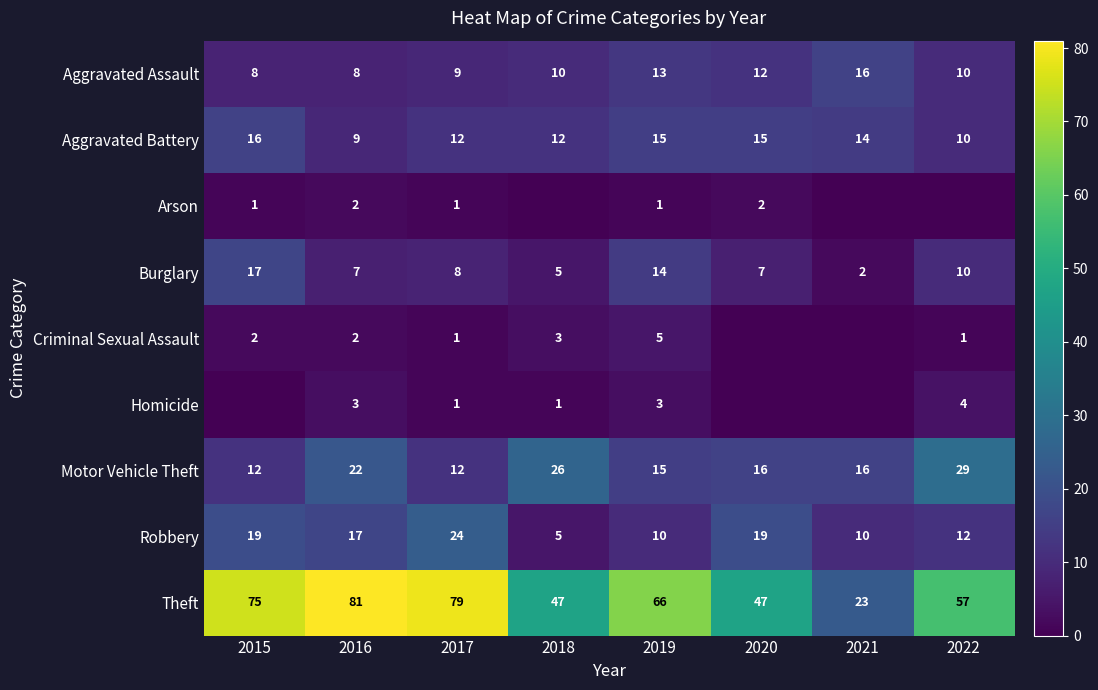

At how many categories does at least one series exceed 38?

7